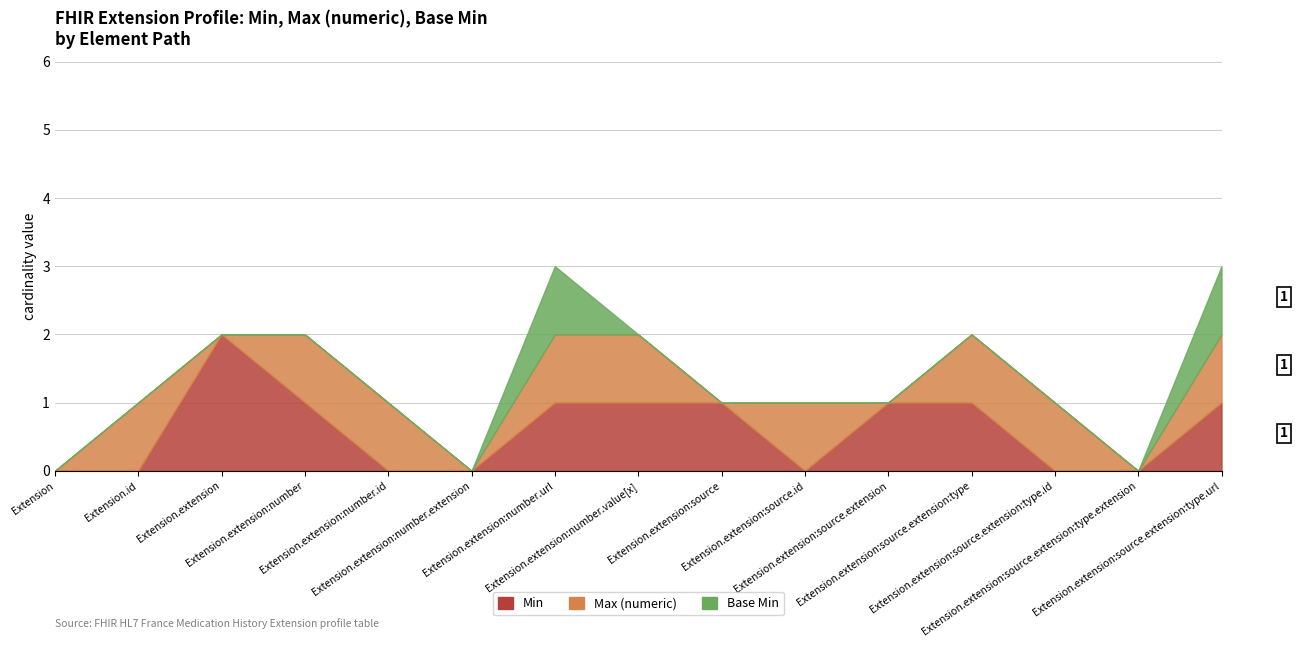

What is the greatest value displayed?

2